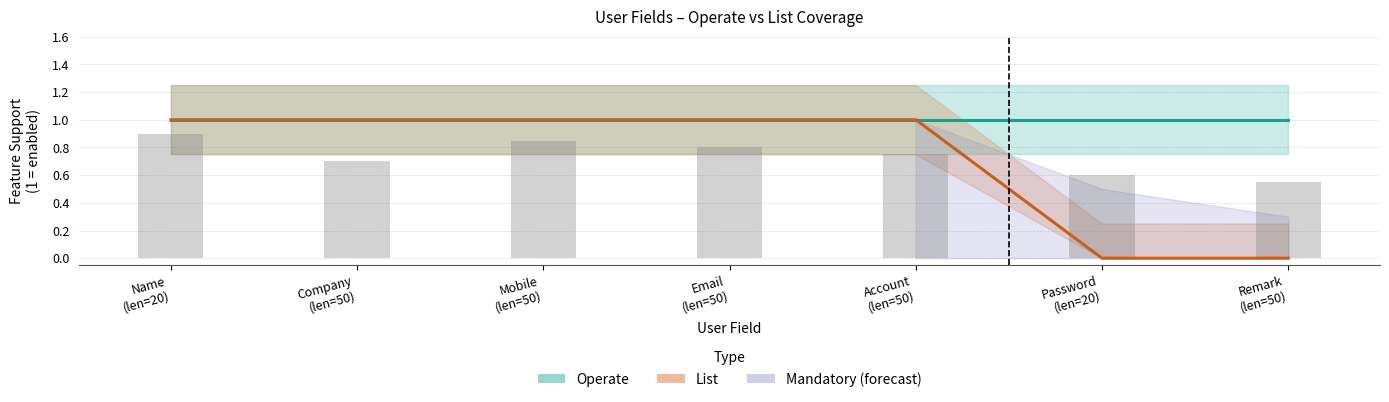

What is the label of the 1st bar from the left?

Name (len=20)